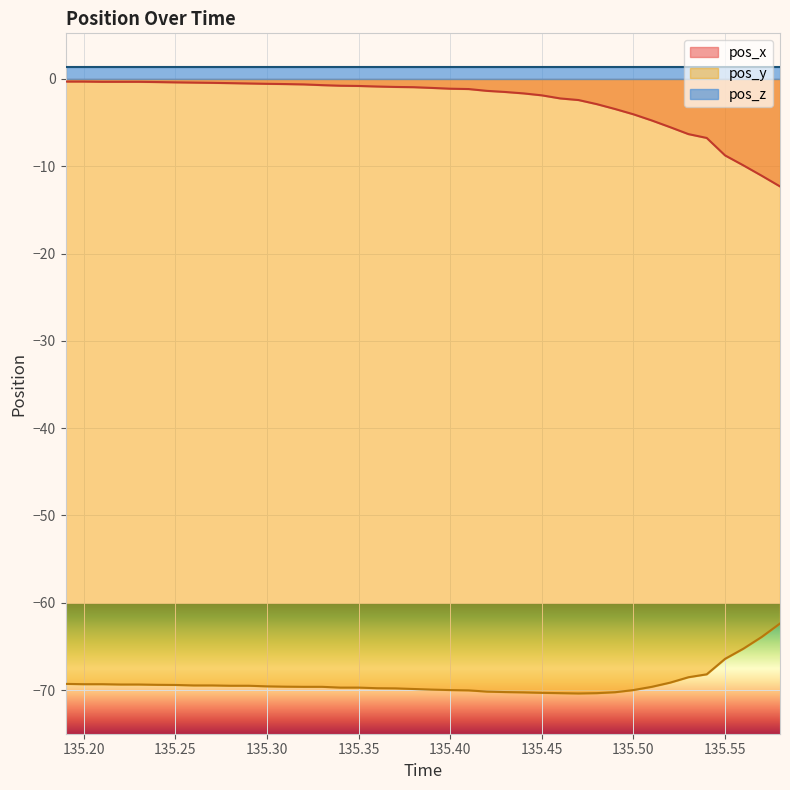

What is the maximum value for pos_y?

-62.4